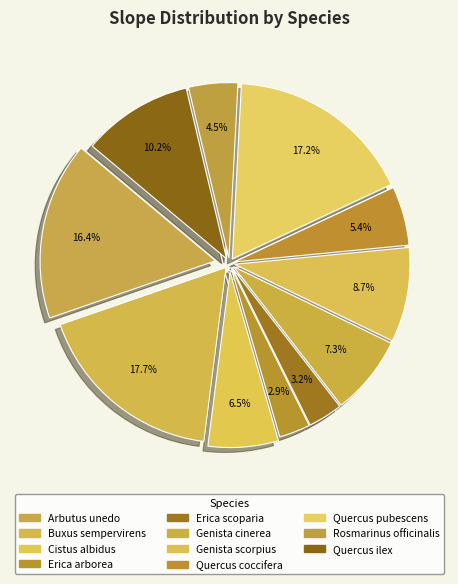

Does Erica scoparia represent more than half of the total?

No